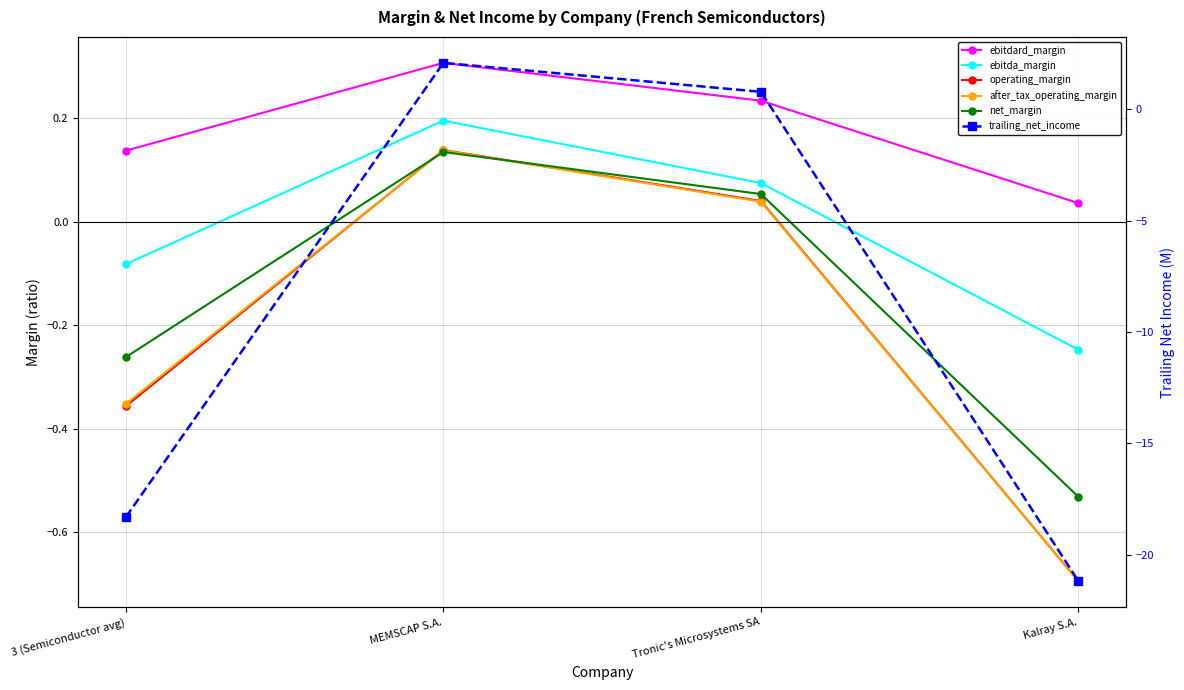

What is the spread (max minus min) of values at Kalray S.A.?

21.2